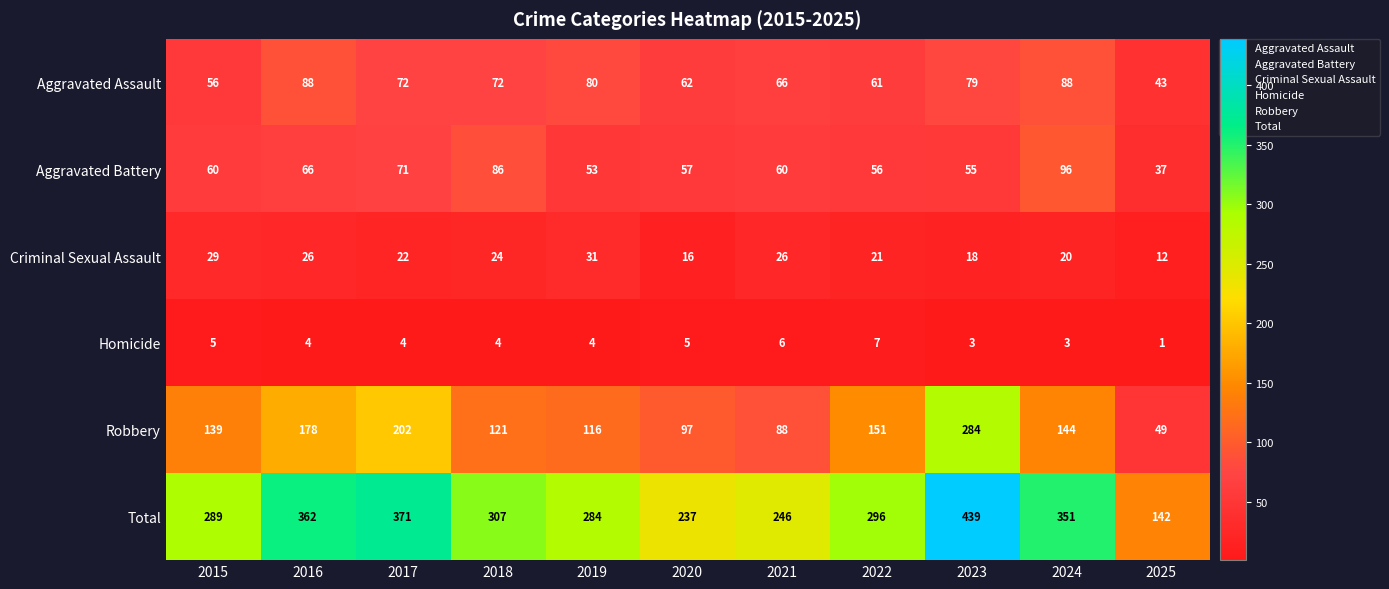

Is the value of Aggravated Assault at 2019 greater than the value of Homicide at 2017?

Yes